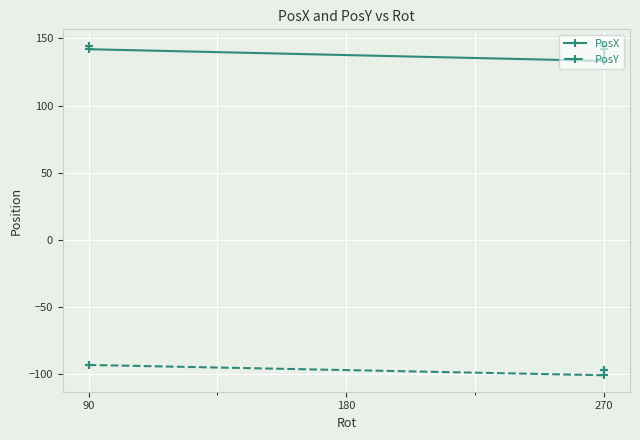

Which series has the widest spread of values?

PosX